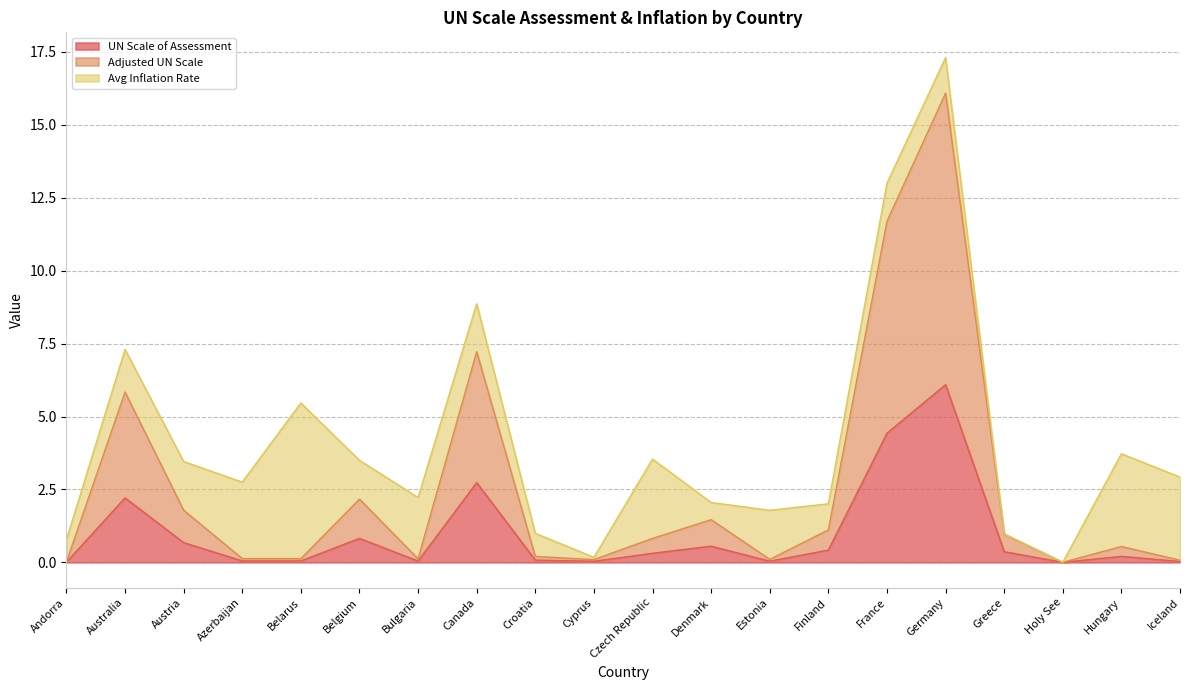

The value of Adjusted UN Scale at Croatia is 0.3. True or false?

False